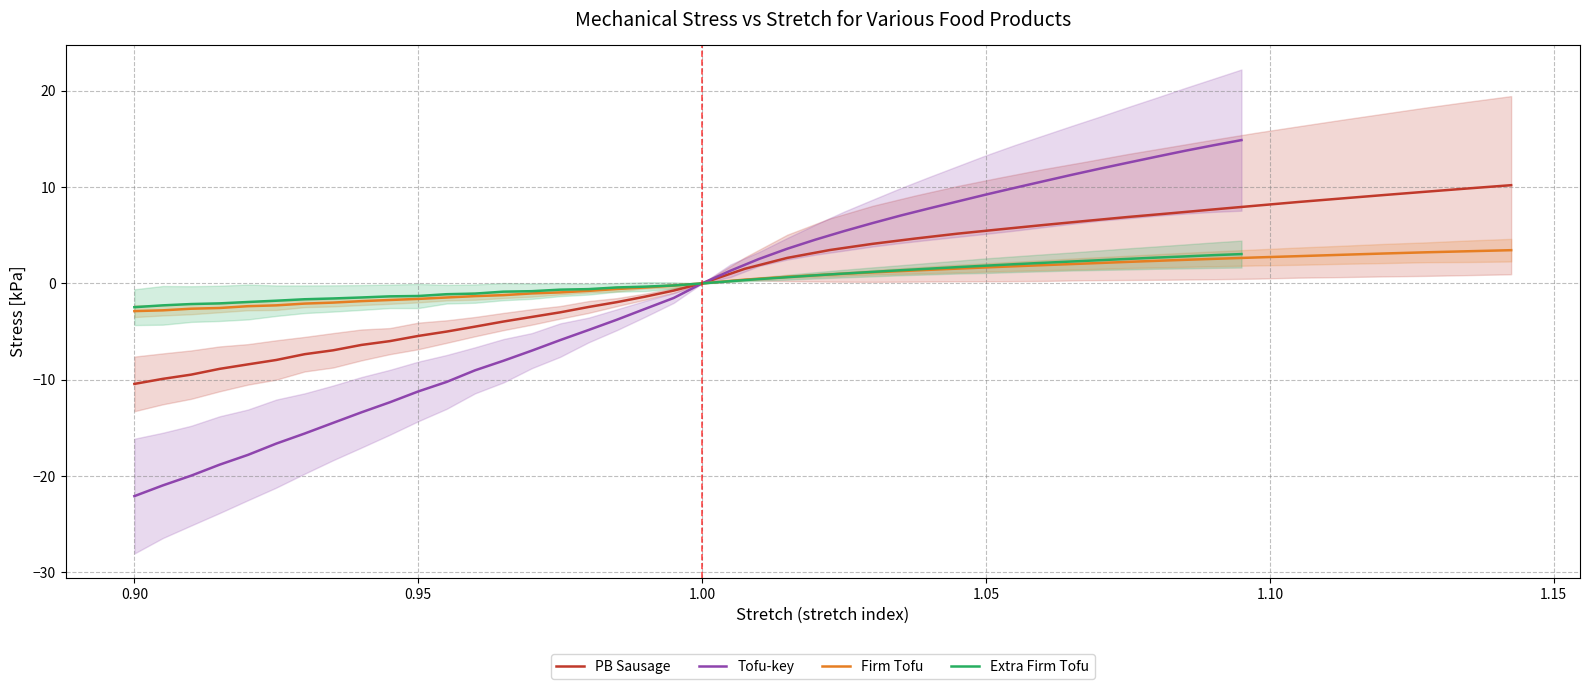

True or false: Tofu-key and Extra Firm Tofu intersect in this chart.

False